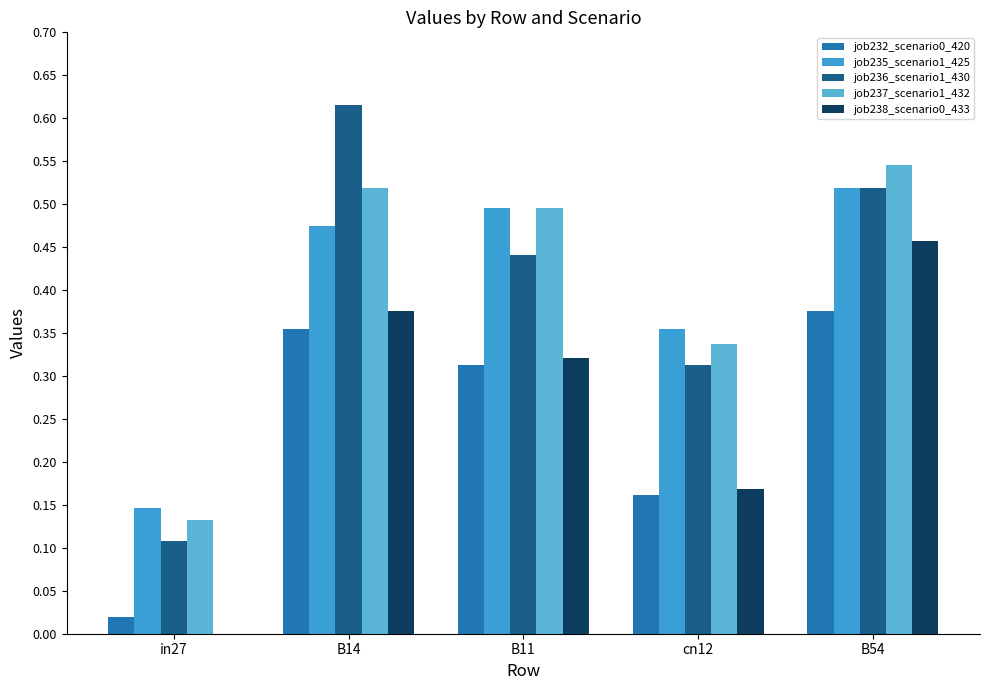

Are the bars grouped side by side (vs. stacked)?

Yes